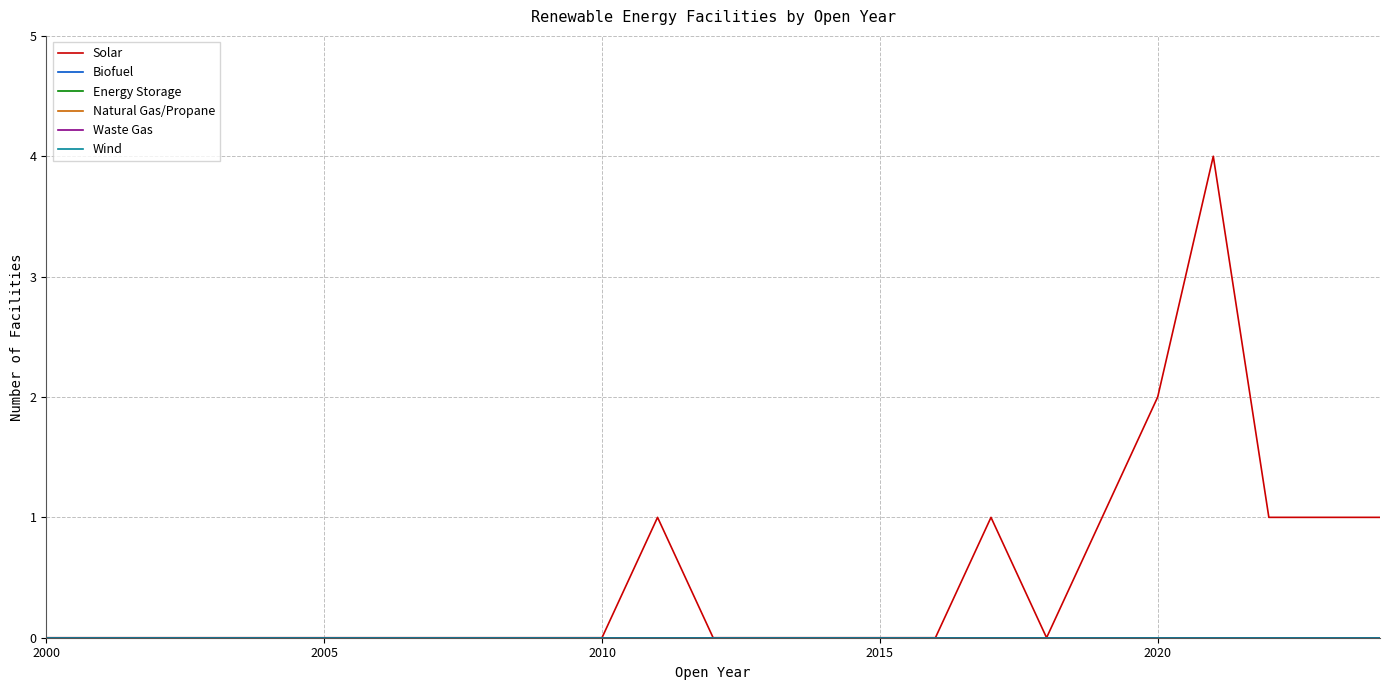

Which series has the largest range (max minus min)?

Solar